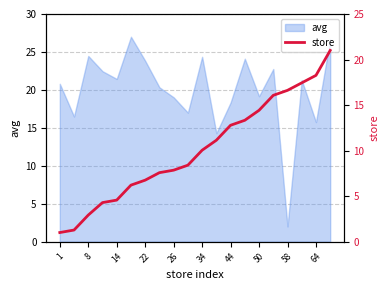

What is the ratio of the value at 16 to the value at 44?

2.5